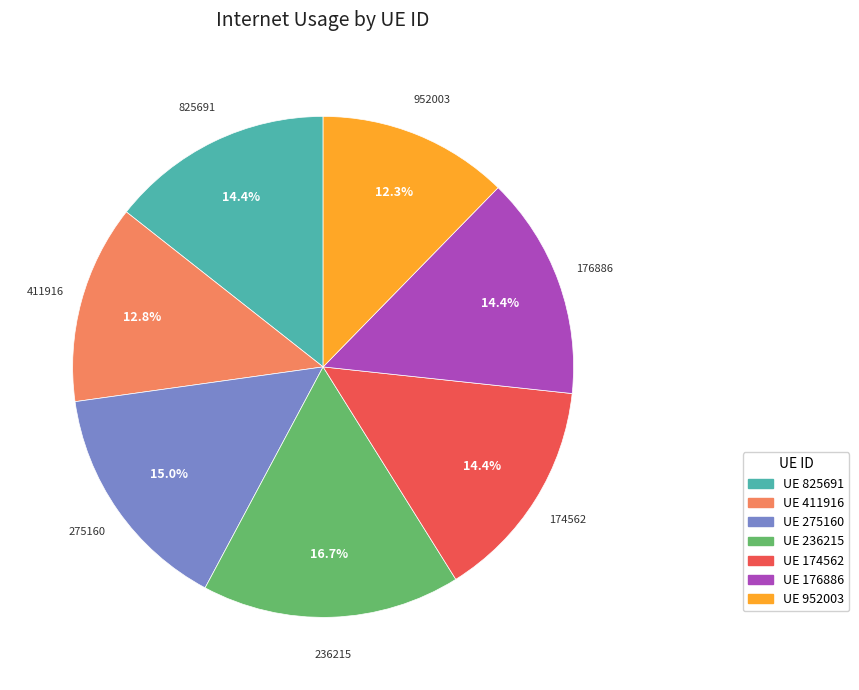

Is there any slice that represents more than half of the pie?

No